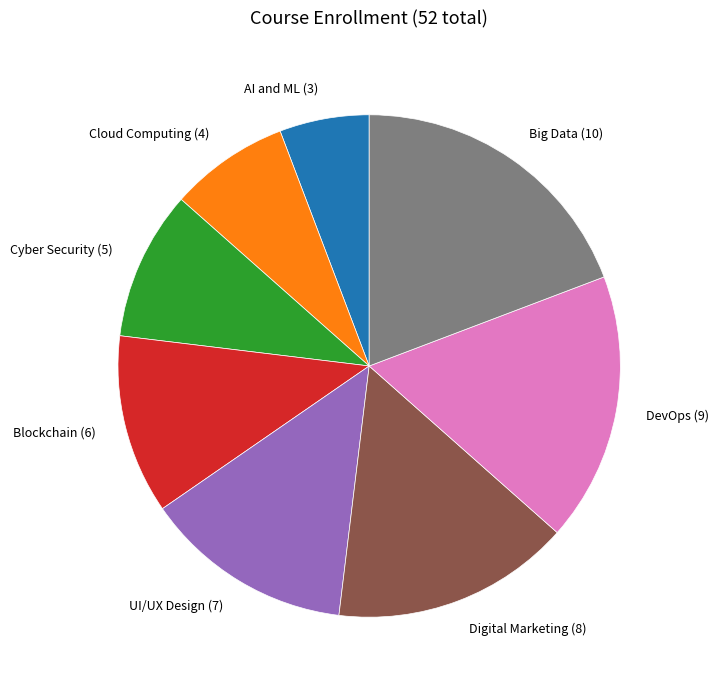

Which has a higher value, Cyber Security or Blockchain?

Blockchain